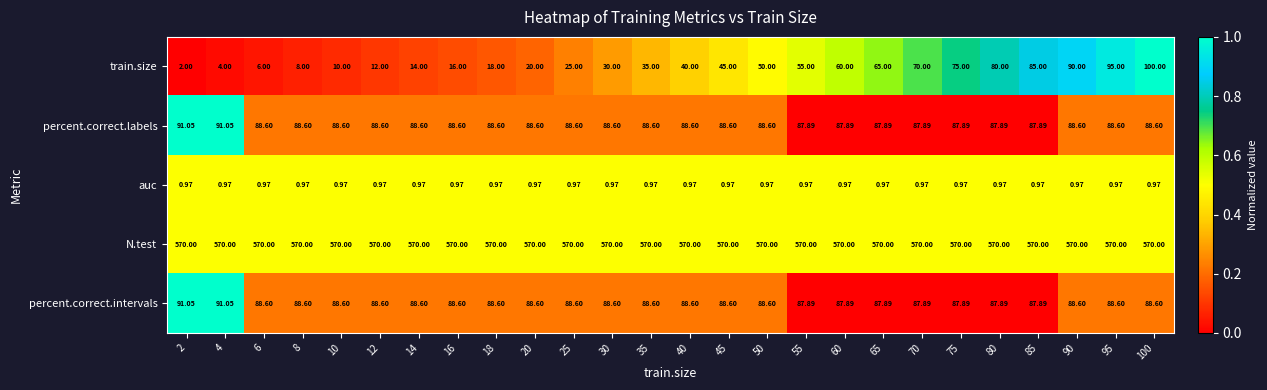

Is the value of auc at 100 greater than the value of percent.correct.intervals at 60?

No